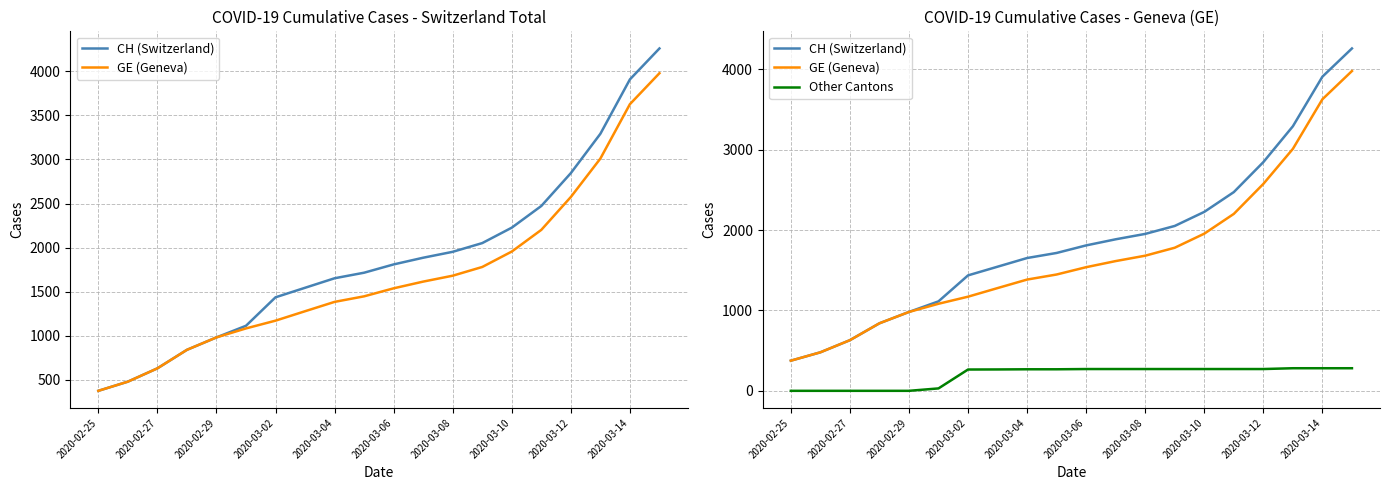

How many series are shown in this chart?

3